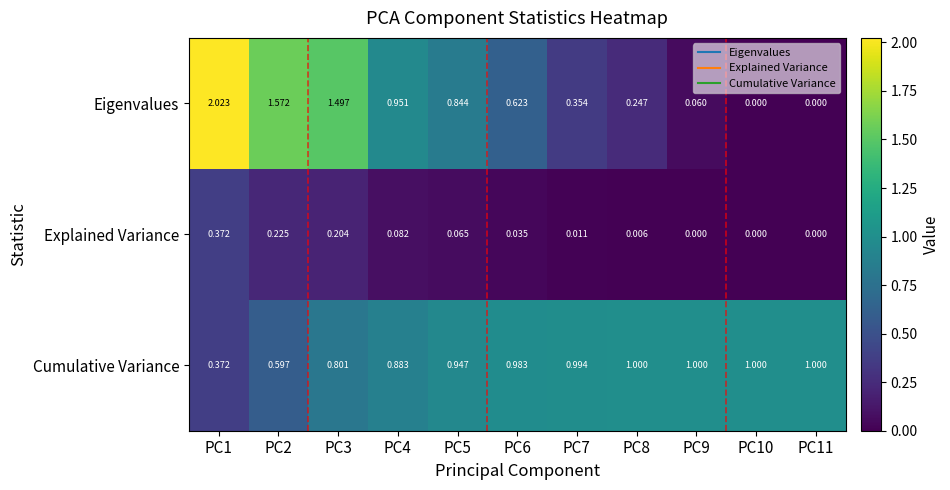

Between PC4 and PC10, which series saw the biggest shift?

Eigenvalues